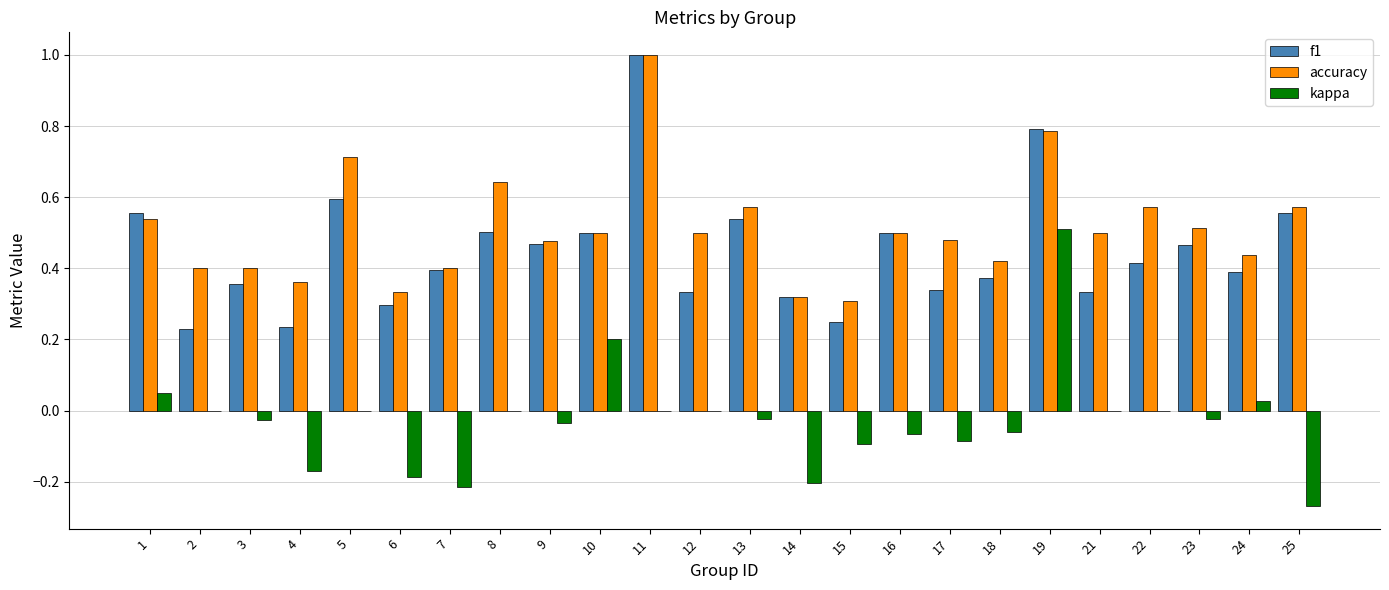

Count the number of categories in the chart.

24